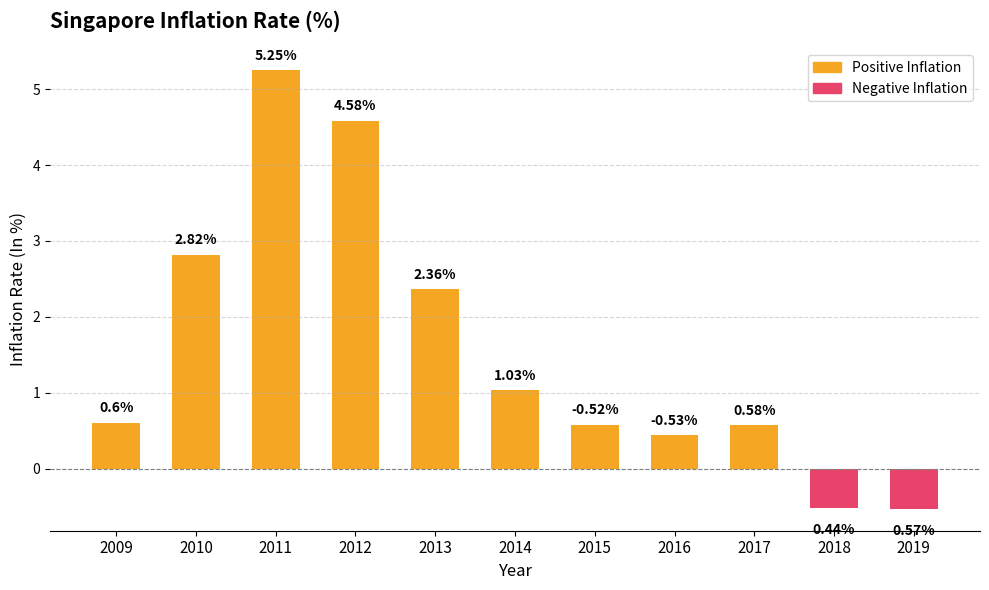

What is the difference between the values at 2018 and 2016?

1.0